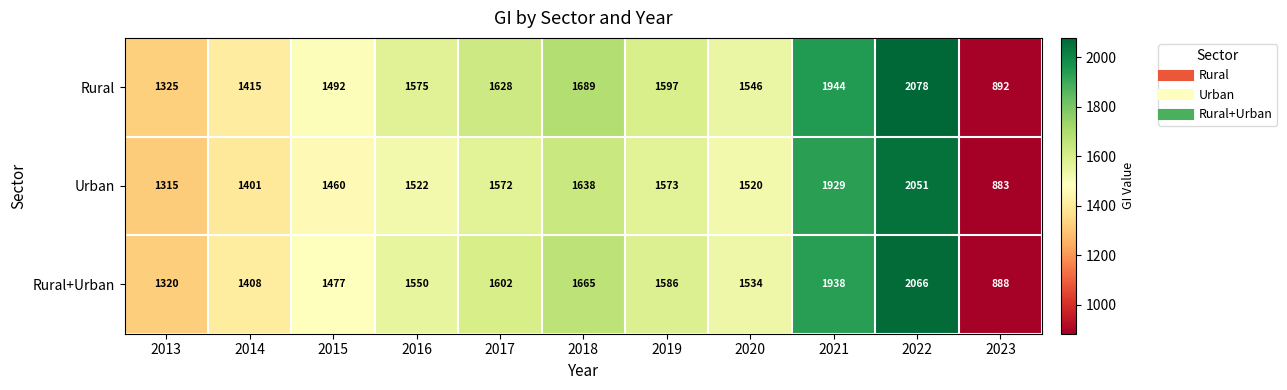

Rank the series by their maximum value, from highest to lowest.

Rural, Rural+Urban, Urban